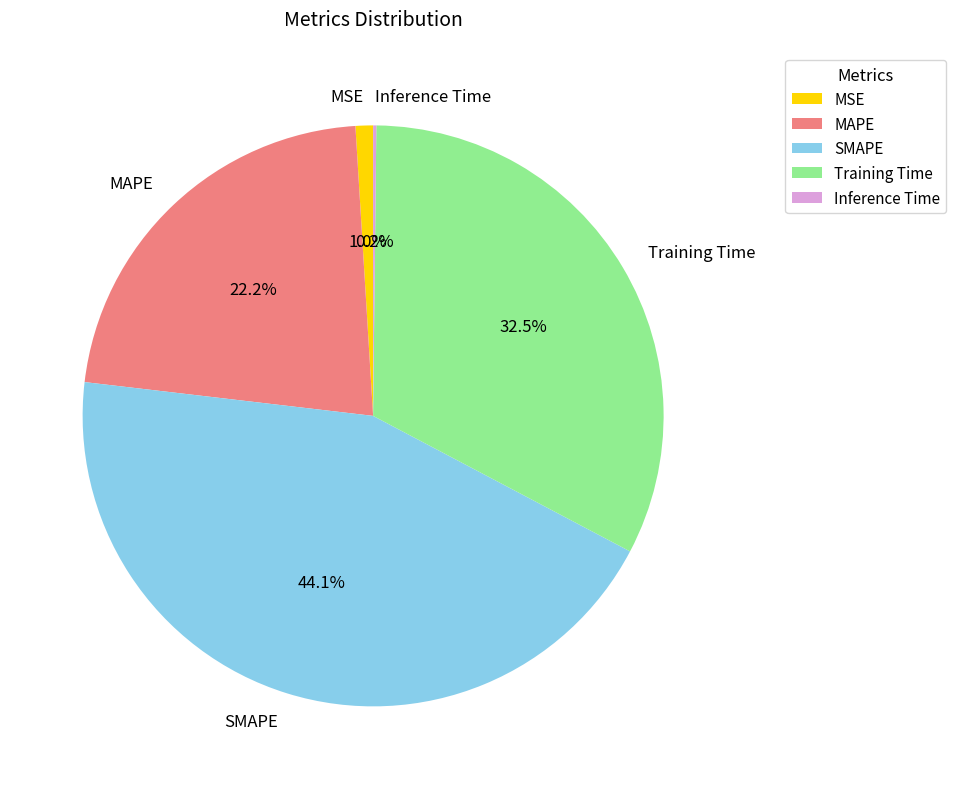

How much of the chart is everything except SMAPE?

55.9%